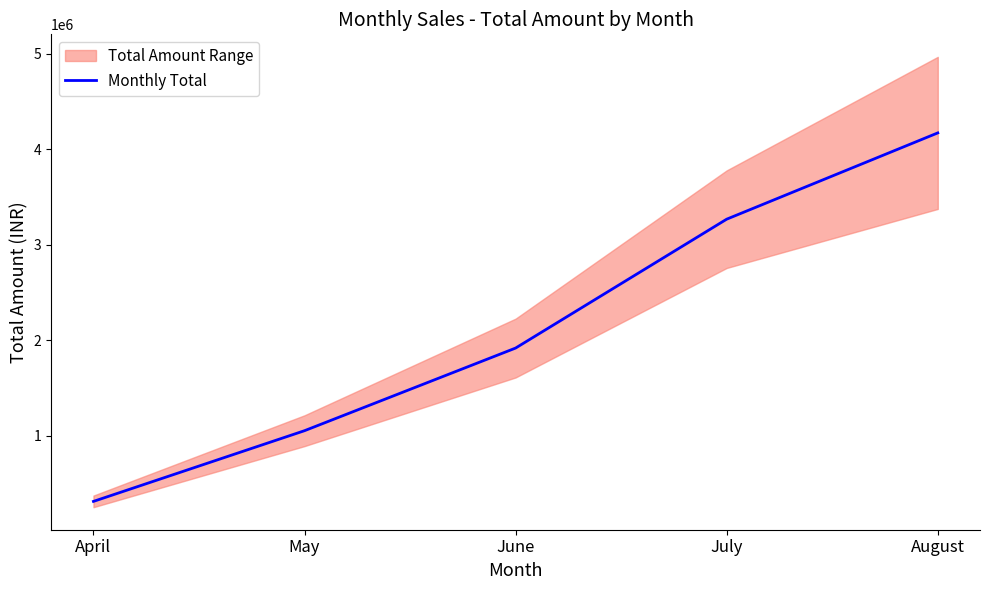

Where does the data first go above 1918000?

July